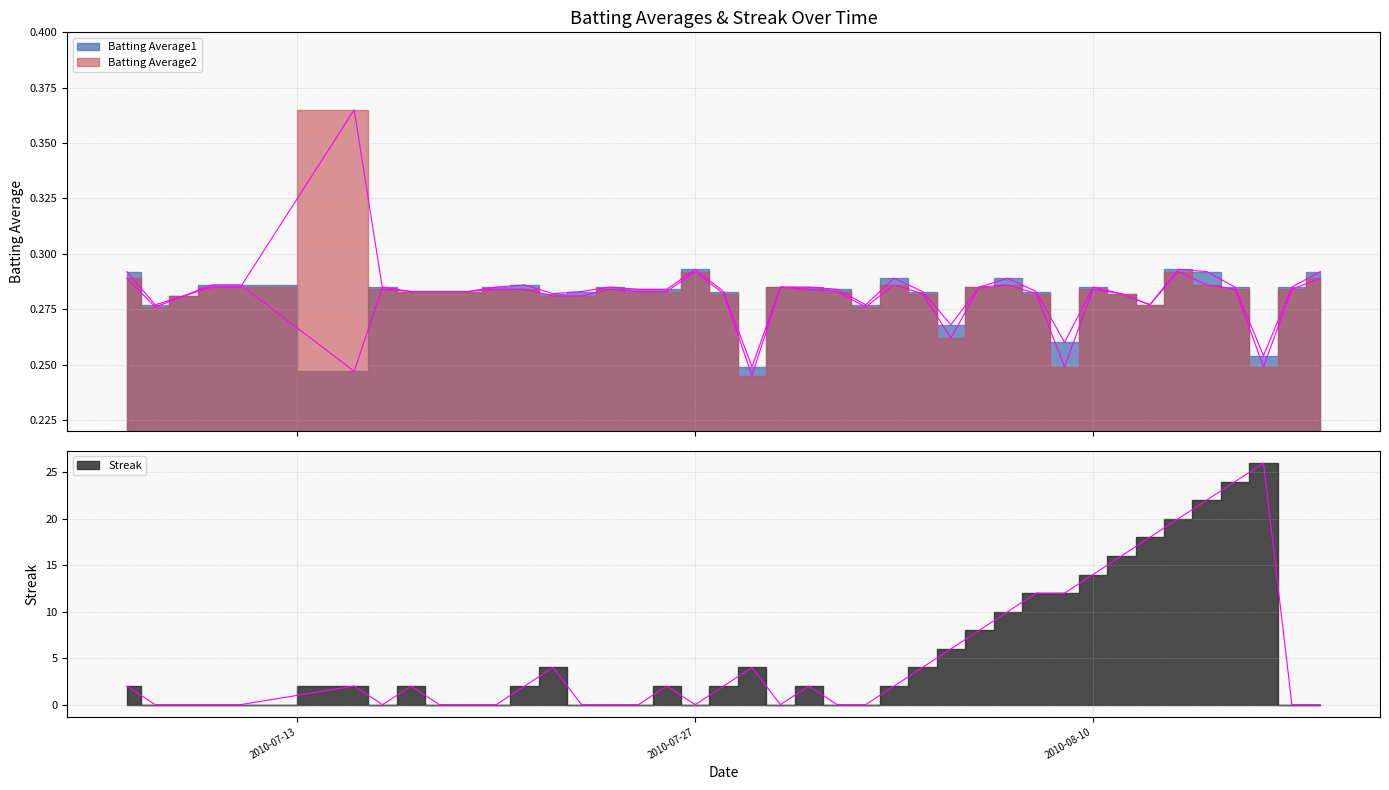

Reading left to right, list all the values displayed in this chart.

Batting Average1: 2010-07-07=0.3	2010-07-08=0.3	2010-07-09=0.3	2010-07-10=0.3	2010-07-11=0.3	2010-07-15=0.2	2010-07-16=0.3	2010-07-17=0.3	2010-07-18=0.3	2010-07-19=0.3	2010-07-20=0.3	2010-07-21=0.3	2010-07-22=0.3	2010-07-23=0.3	2010-07-24=0.3	2010-07-25=0.3	2010-07-26=0.3	2010-07-27=0.3	2010-07-28=0.3	2010-07-29=0.2	2010-07-30=0.3	2010-07-31=0.3	2010-08-01=0.3	2010-08-02=0.3	2010-08-03=0.3	2010-08-04=0.3	2010-08-05=0.3	2010-08-06=0.3	2010-08-07=0.3	2010-08-08=0.3	2010-08-09=0.3	2010-08-10=0.3	2010-08-11=0.3	2010-08-12=0.3	2010-08-13=0.3	2010-08-14=0.3	2010-08-15=0.3	2010-08-16=0.3	2010-08-17=0.3	2010-08-18=0.3
Batting Average2: 2010-07-07=0.3	2010-07-08=0.3	2010-07-09=0.3	2010-07-10=0.3	2010-07-11=0.3	2010-07-15=0.4	2010-07-16=0.3	2010-07-17=0.3	2010-07-18=0.3	2010-07-19=0.3	2010-07-20=0.3	2010-07-21=0.3	2010-07-22=0.3	2010-07-23=0.3	2010-07-24=0.3	2010-07-25=0.3	2010-07-26=0.3	2010-07-27=0.3	2010-07-28=0.3	2010-07-29=0.2	2010-07-30=0.3	2010-07-31=0.3	2010-08-01=0.3	2010-08-02=0.3	2010-08-03=0.3	2010-08-04=0.3	2010-08-05=0.3	2010-08-06=0.3	2010-08-07=0.3	2010-08-08=0.3	2010-08-09=0.2	2010-08-10=0.3	2010-08-11=0.3	2010-08-12=0.3	2010-08-13=0.3	2010-08-14=0.3	2010-08-15=0.3	2010-08-16=0.2	2010-08-17=0.3	2010-08-18=0.3
Streak: 2010-07-07=2.0	2010-07-08=0.0	2010-07-09=0.0	2010-07-10=0.0	2010-07-11=0.0	2010-07-15=2.0	2010-07-16=0.0	2010-07-17=2.0	2010-07-18=0.0	2010-07-19=0.0	2010-07-20=0.0	2010-07-21=2.0	2010-07-22=4.0	2010-07-23=0.0	2010-07-24=0.0	2010-07-25=0.0	2010-07-26=2.0	2010-07-27=0.0	2010-07-28=2.0	2010-07-29=4.0	2010-07-30=0.0	2010-07-31=2.0	2010-08-01=0.0	2010-08-02=0.0	2010-08-03=2.0	2010-08-04=4.0	2010-08-05=6.0	2010-08-06=8.0	2010-08-07=10.0	2010-08-08=12.0	2010-08-09=12.0	2010-08-10=14.0	2010-08-11=16.0	2010-08-12=18.0	2010-08-13=20.0	2010-08-14=22.0	2010-08-15=24.0	2010-08-16=26.0	2010-08-17=0.0	2010-08-18=0.0